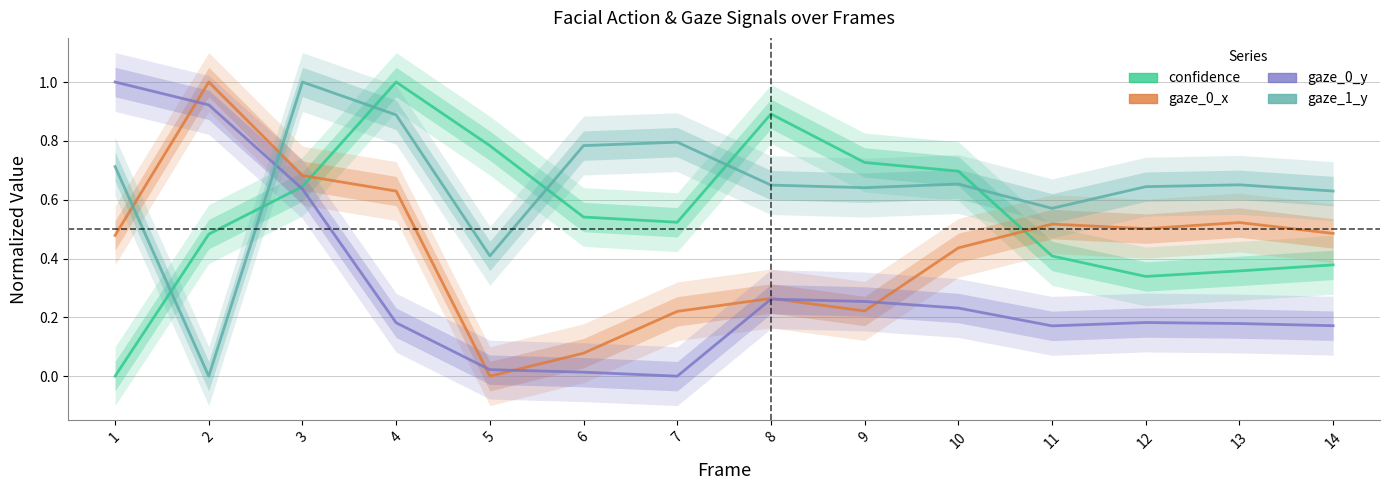

How many values in gaze_0_y are above zero?

13